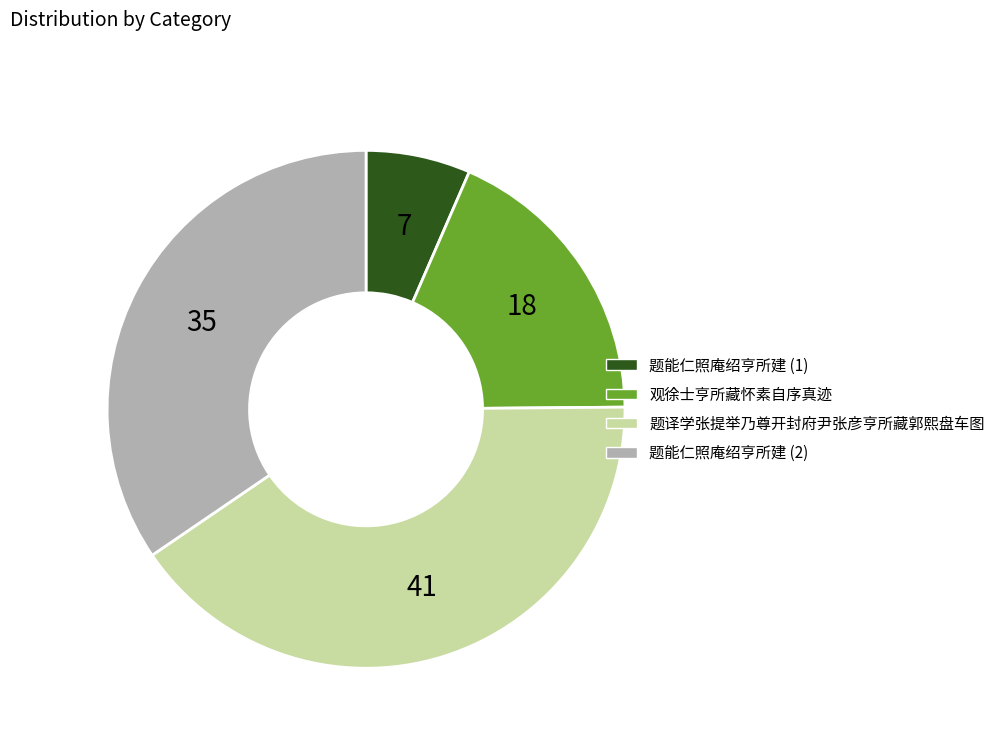

Is there any slice that represents more than half of the pie?

No